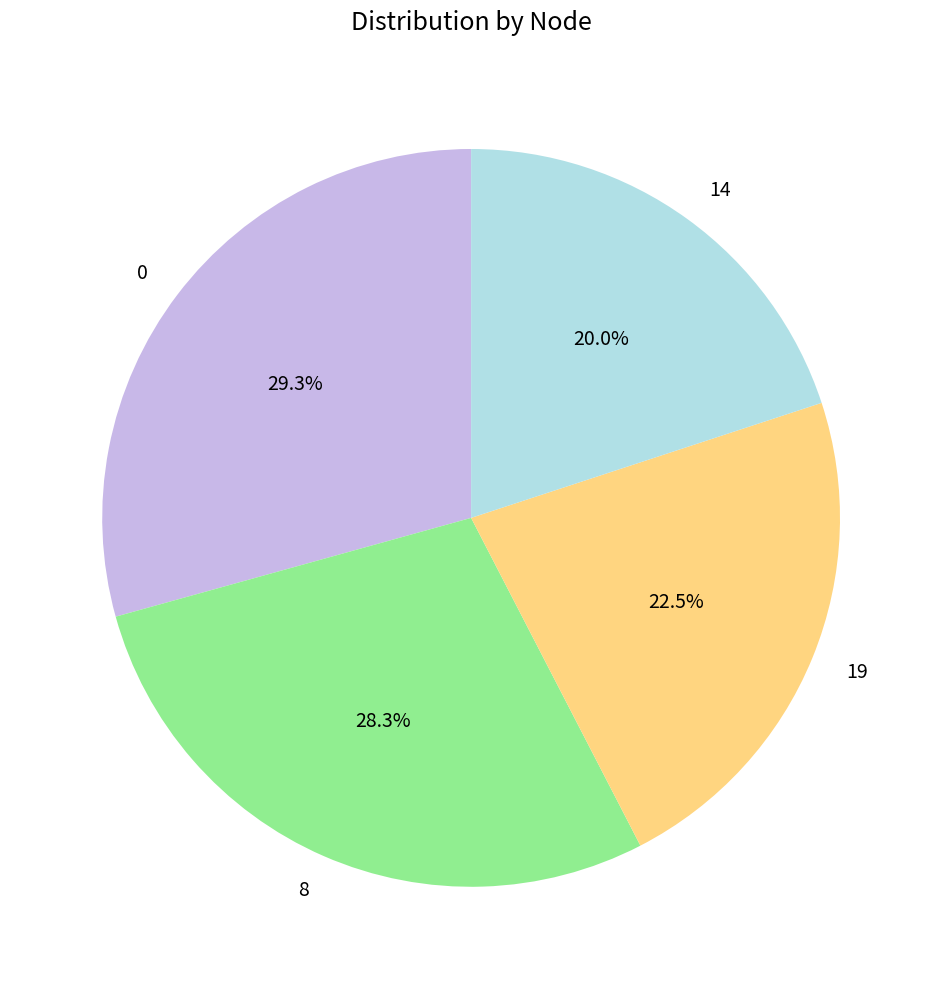

Is there any slice that represents more than half of the pie?

No